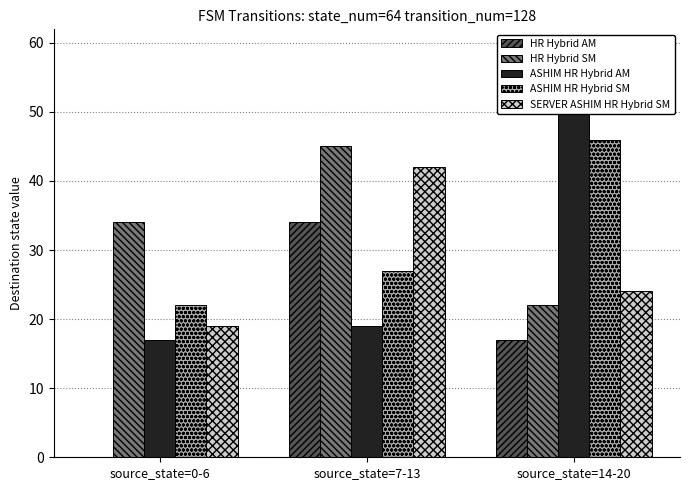

Which series has the largest total across all categories?

HR Hybrid SM